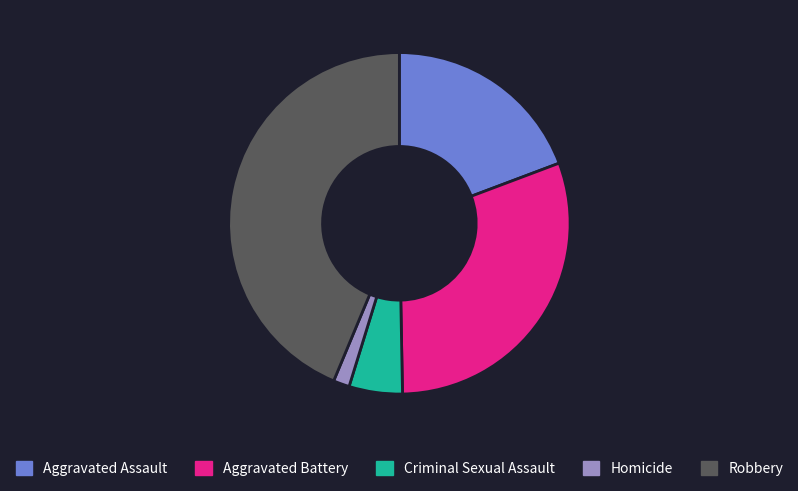

The Robbery slice represents 49% of the pie. True or false?

False